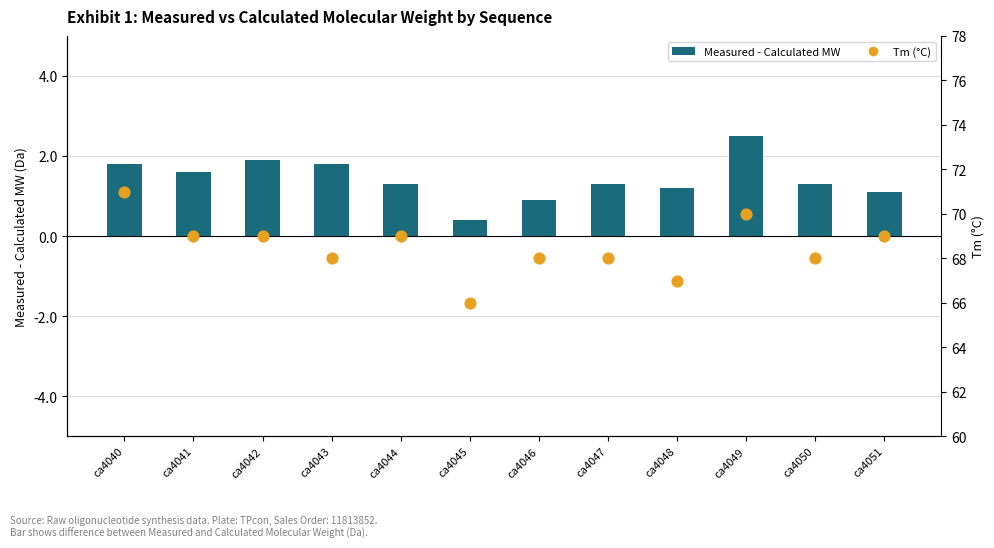

At which category is the sum across all series the highest?

ca4040